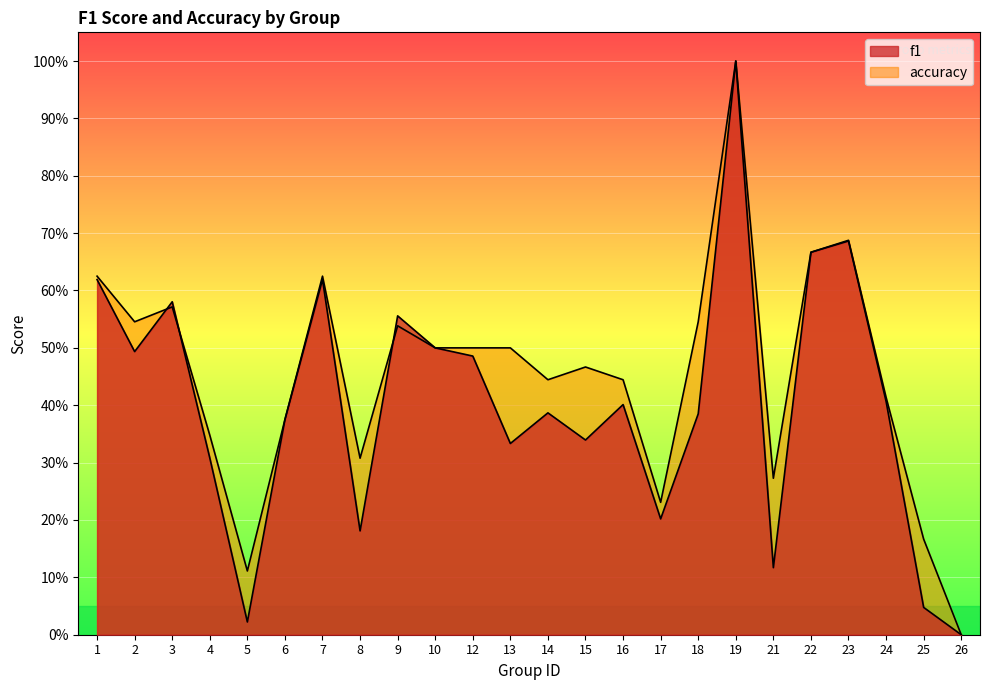

Reading left to right, extract all data points from this chart.

f1: 1=0.6	2=0.5	3=0.6	4=0.3	5=0.0	6=0.4	7=0.6	8=0.2	9=0.6	10=0.5	12=0.5	13=0.3	14=0.4	15=0.3	16=0.4	17=0.2	18=0.4	19=1.0	21=0.1	22=0.7	23=0.7	24=0.4	25=0.0	26=0.0
accuracy: 1=0.6	2=0.5	3=0.6	4=0.3	5=0.1	6=0.4	7=0.6	8=0.3	9=0.5	10=0.5	12=0.5	13=0.5	14=0.4	15=0.5	16=0.4	17=0.2	18=0.5	19=1.0	21=0.3	22=0.7	23=0.7	24=0.4	25=0.2	26=0.0